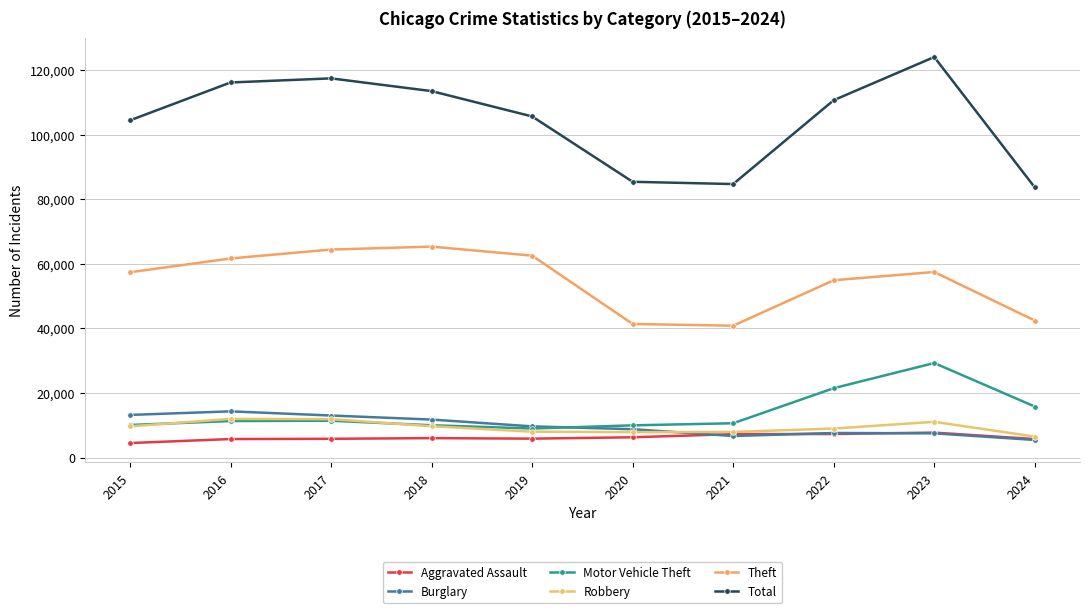

True or false: Total and Aggravated Assault intersect in this chart.

False